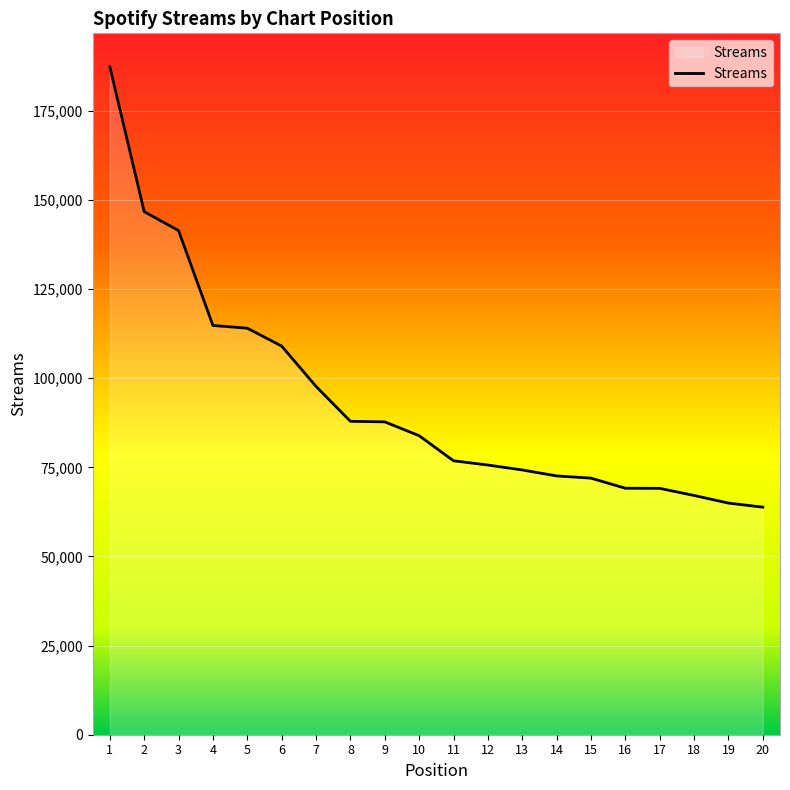

At which category does the chart reach its peak across all series?

1